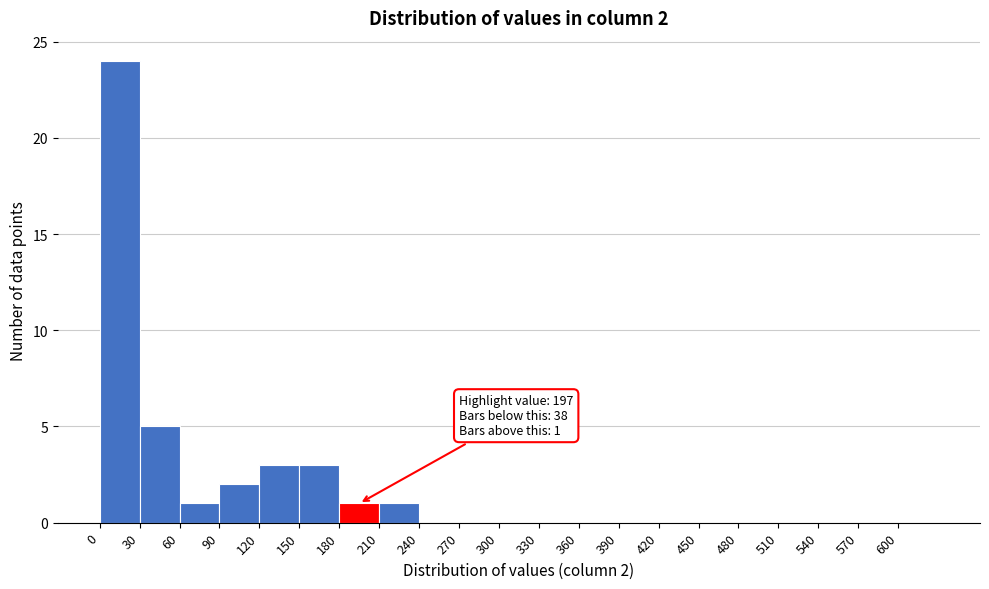

Over which range of the x-axis is the bar tallest?

0 to 30